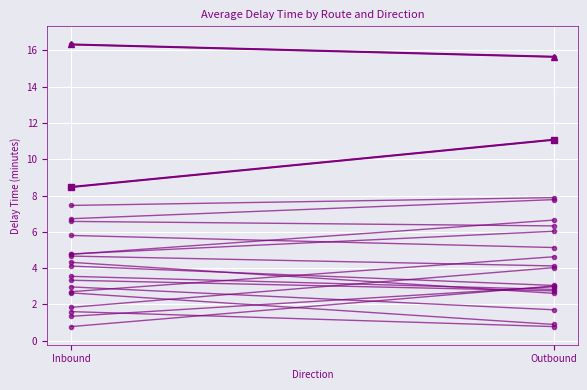

What is the sum of the route 04 (highlight) values at Inbound and Outbound?

19.5